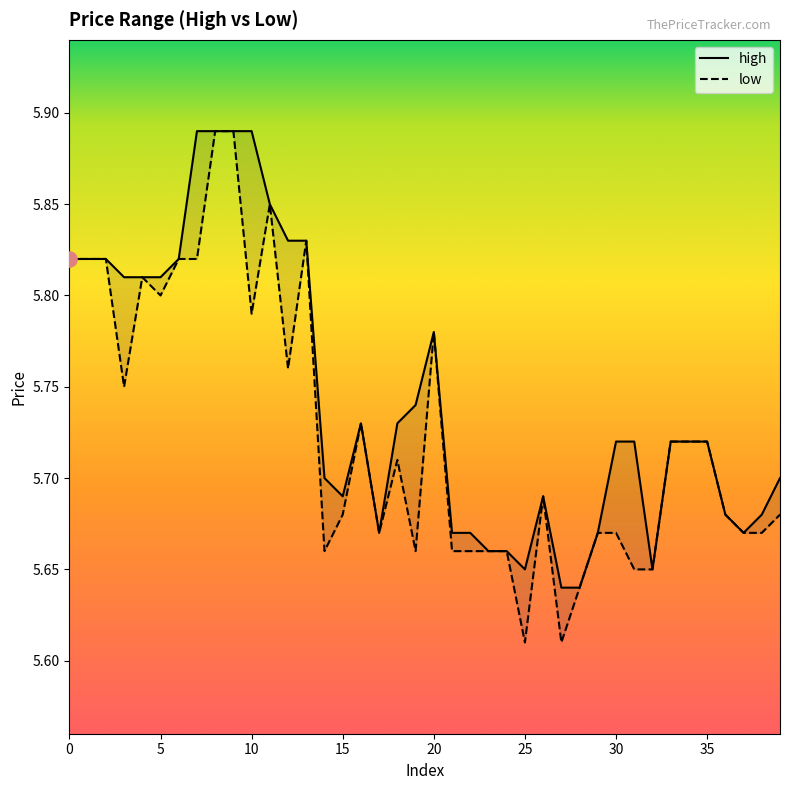

Which series has the largest Y range (max minus min)?

low